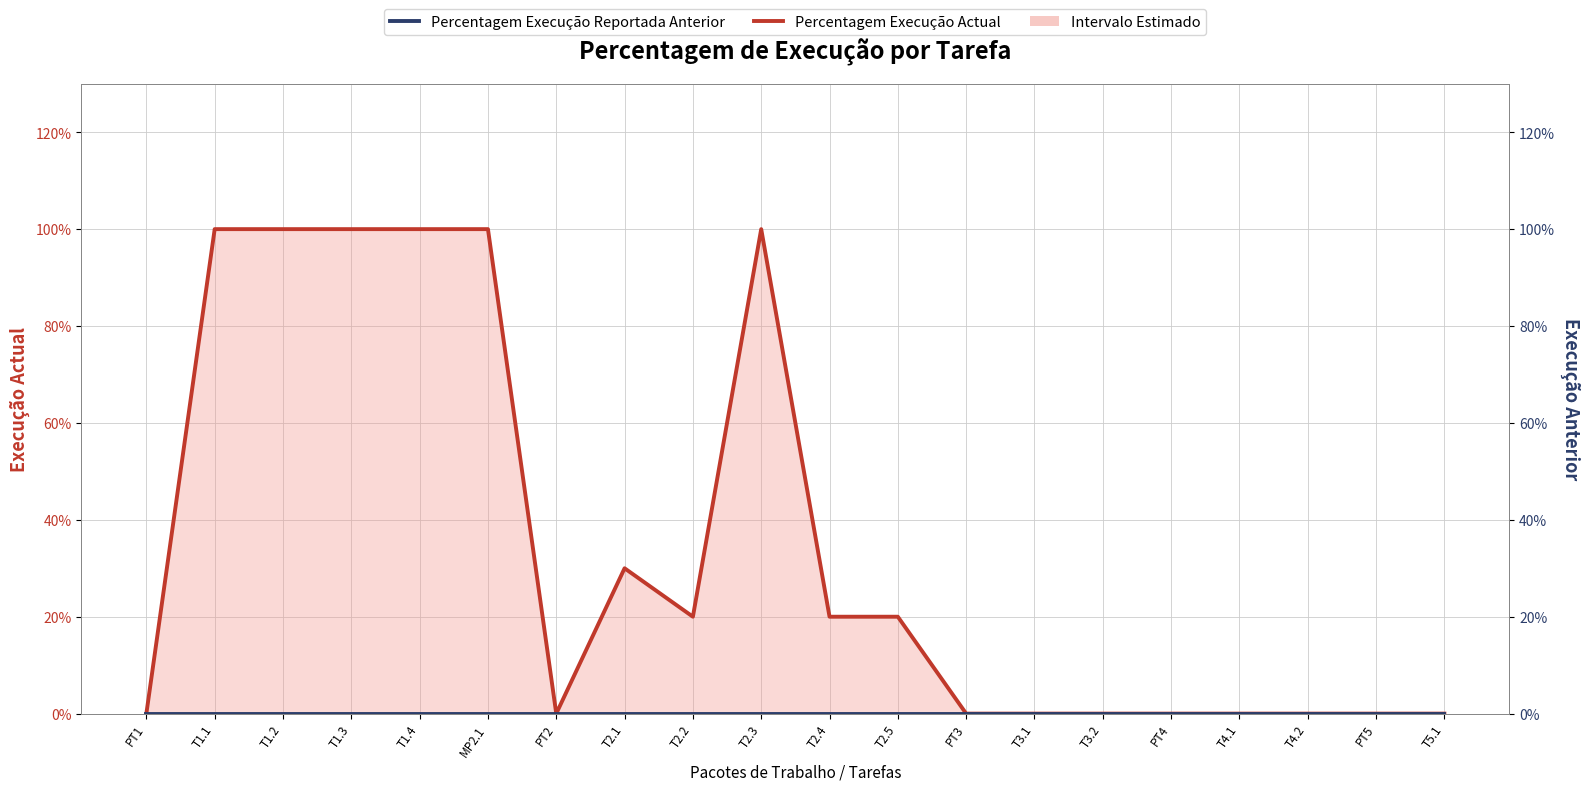

True or false: Percentagem Execução Actual and Percentagem Execução Reportada Anterior intersect in this chart.

False